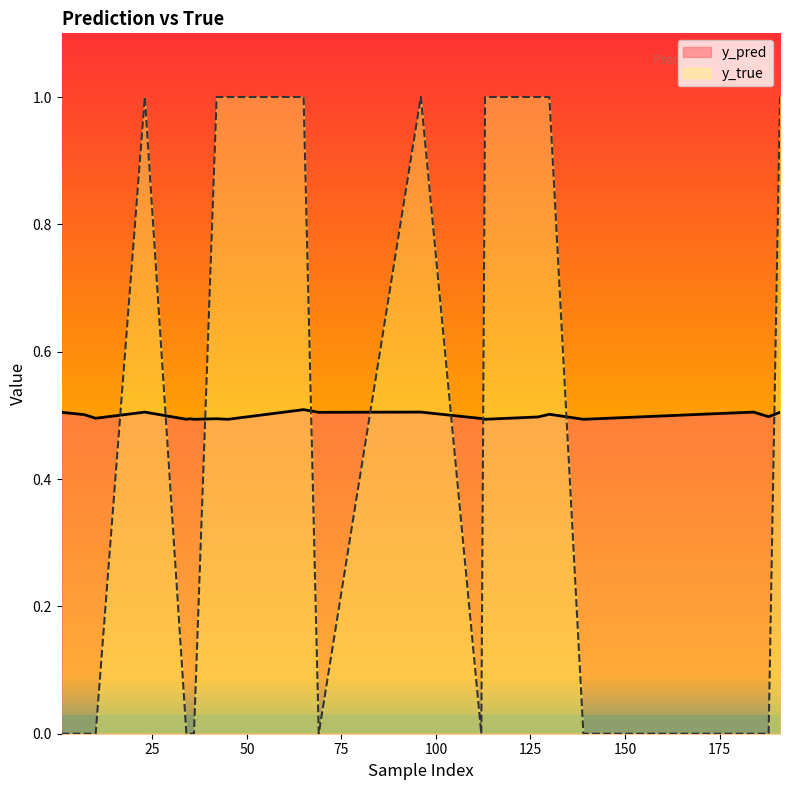

Is the value of y_pred at 42 greater than the value of y_true at 191?

No